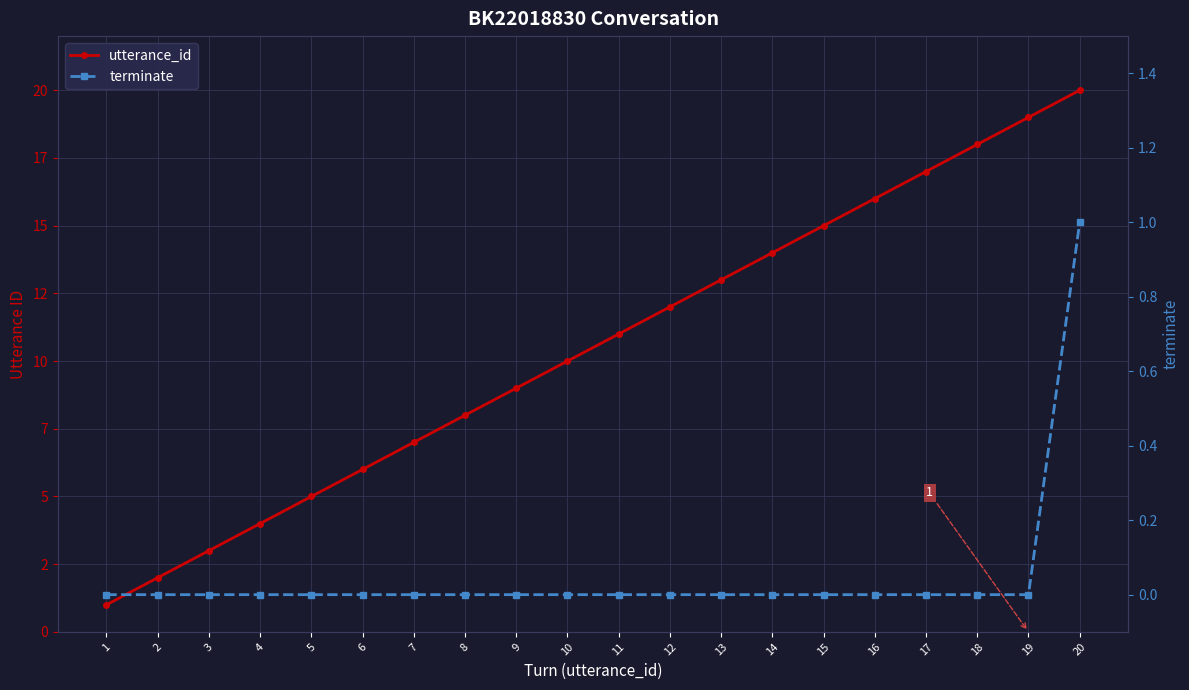

What is the value of the utterance_id point at the 5th from the left?

5